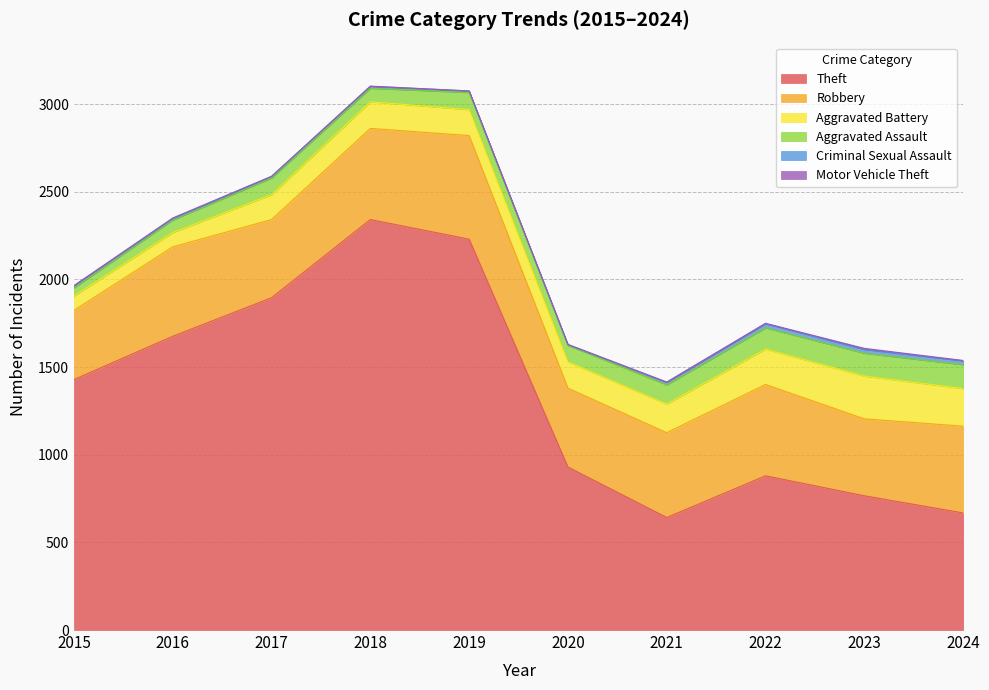

What is the greatest value displayed?

2342